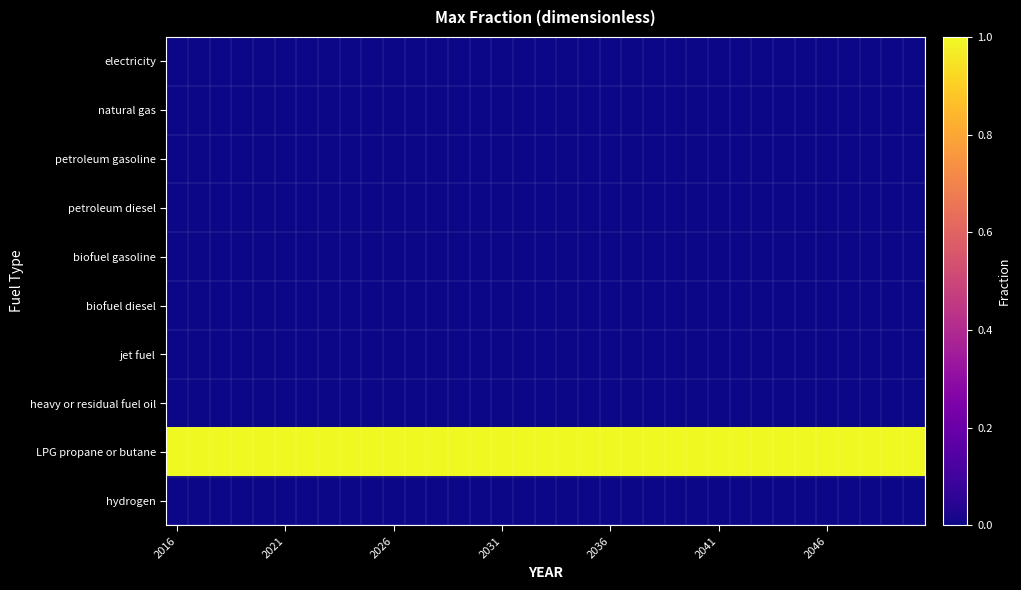

At which category is the sum across all series the highest?

2016